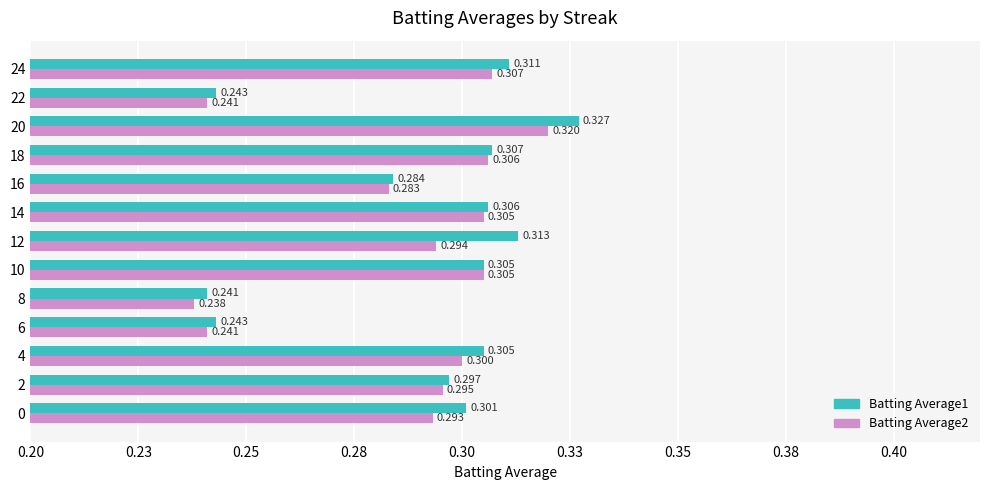

Which series has the largest total across all categories?

Batting Average1